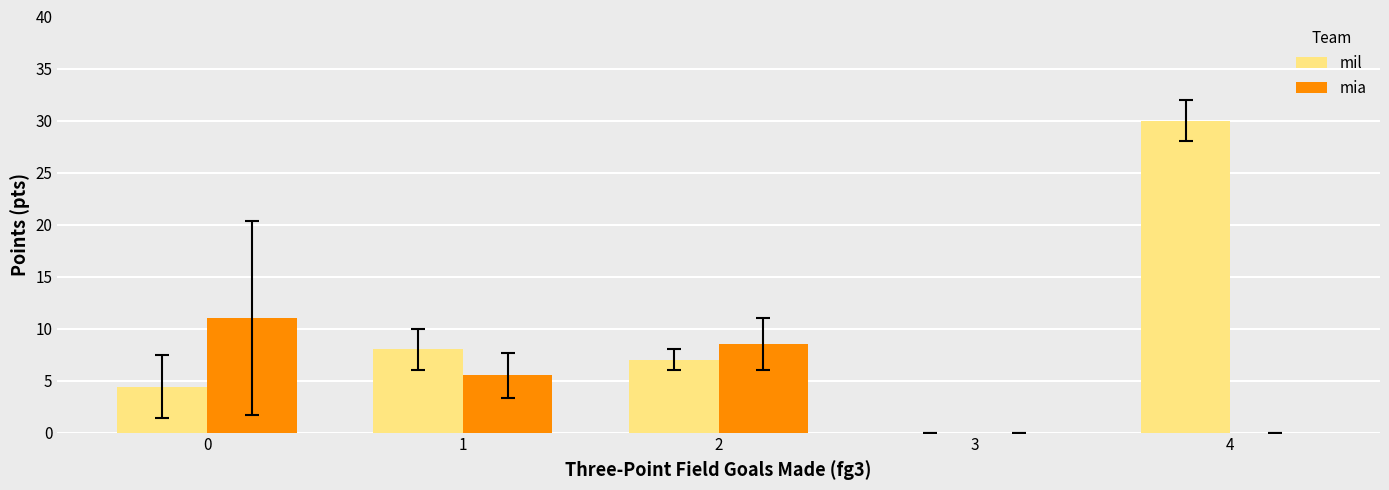

The mia series shows 0.0 at 4. True or false?

True